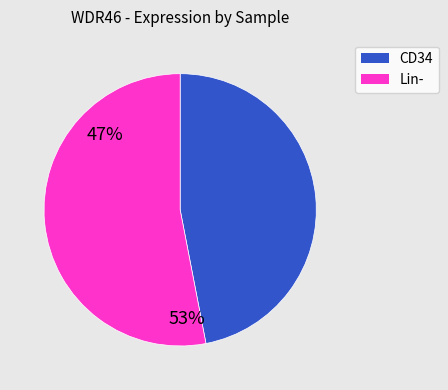

Is there any slice that represents more than half of the pie?

Yes